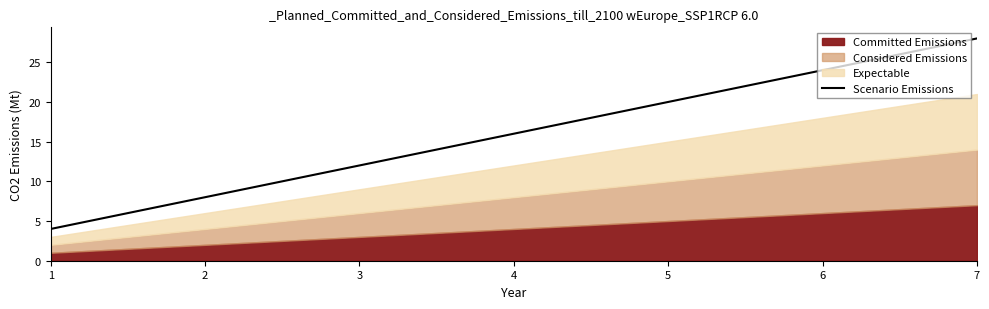

What is the difference between the values at 5 and 3?

8